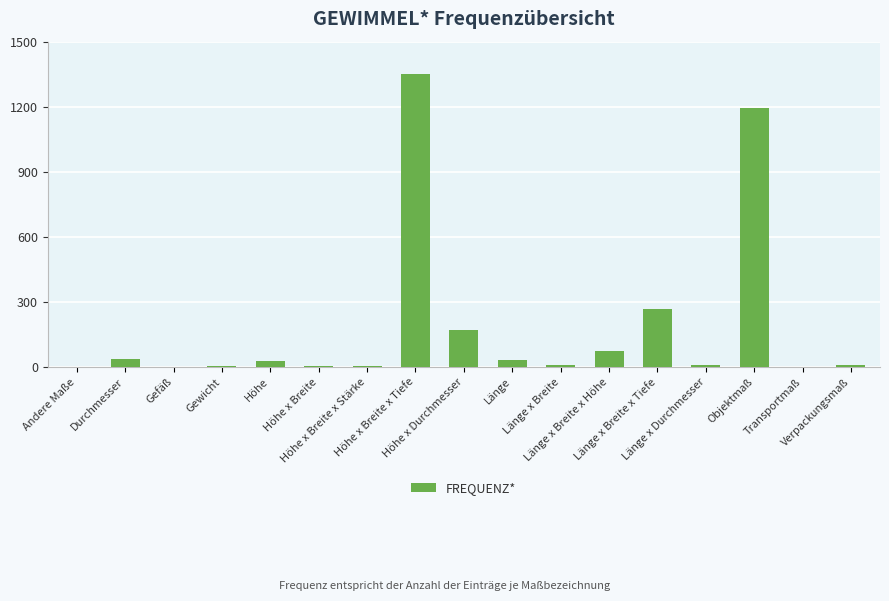

What is the greatest value displayed?

1350